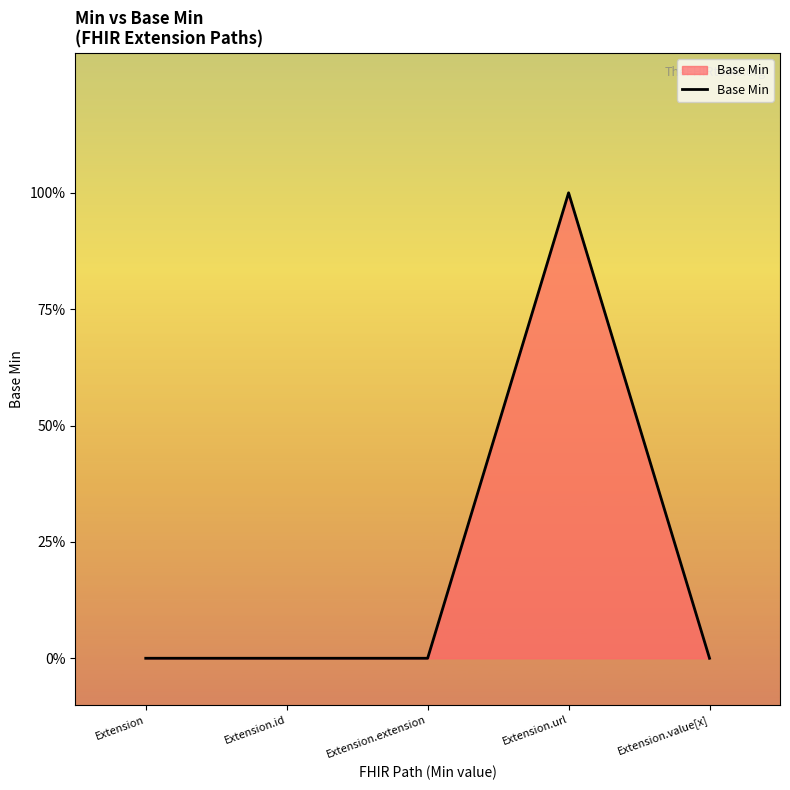

The value at Extension.url is 1. True or false?

True